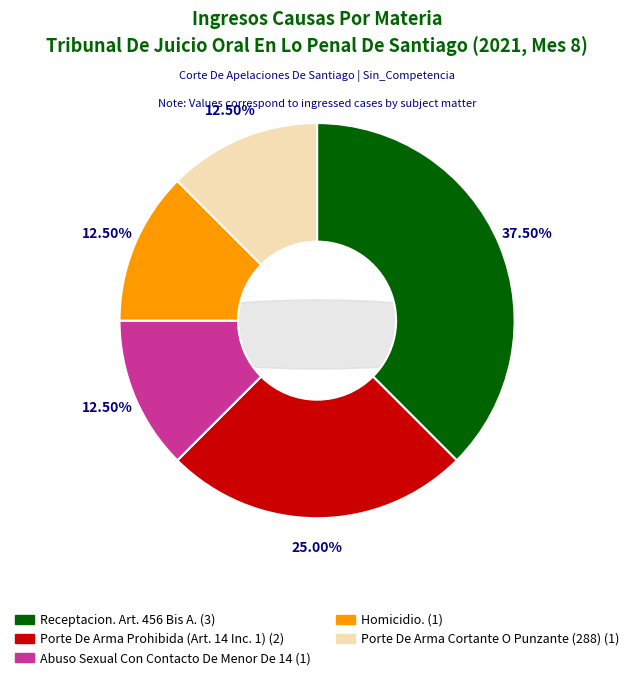

Does any single category account for the majority?

No